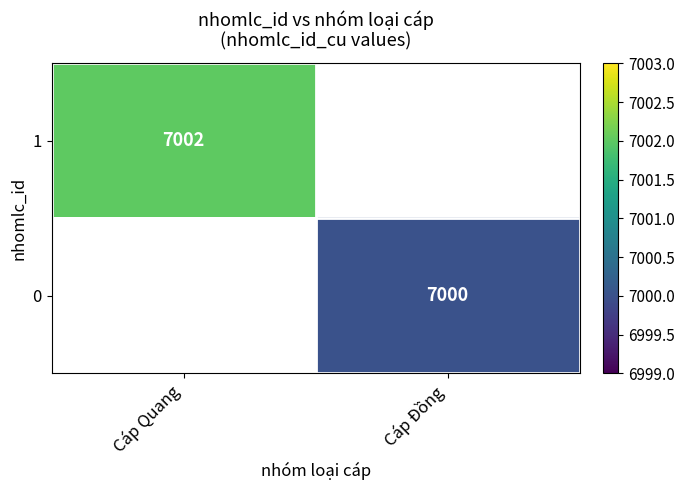

Is the value of 1 at Cáp Quang greater than the value of 0 at Cáp Đồng?

Yes